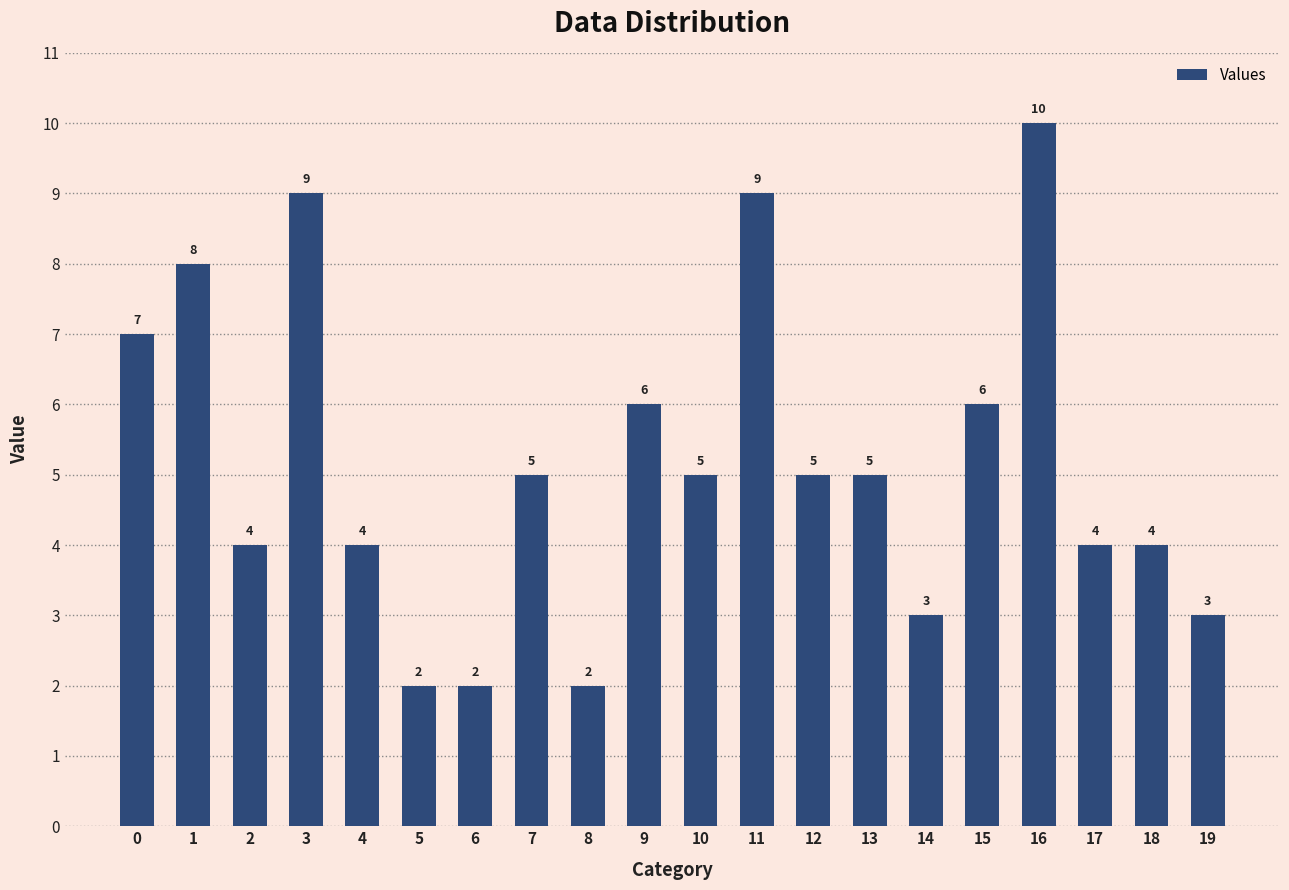

What is the change in value from 8 to 17?

+2